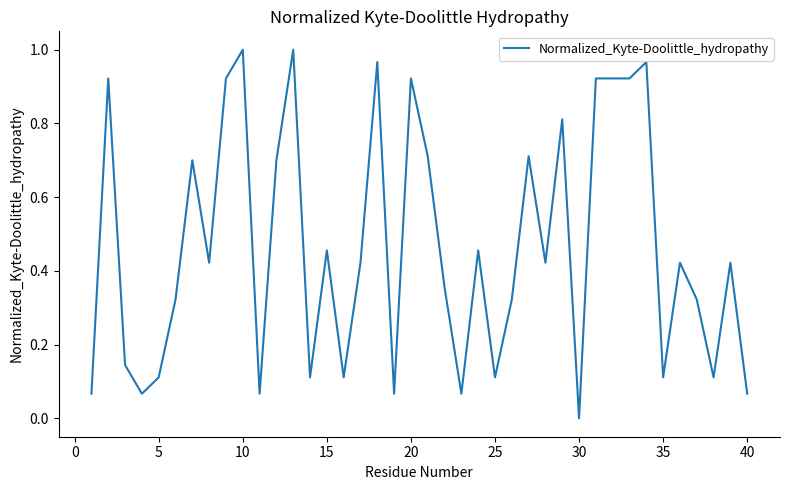

What is the difference between the maximum and second lowest values?

0.9